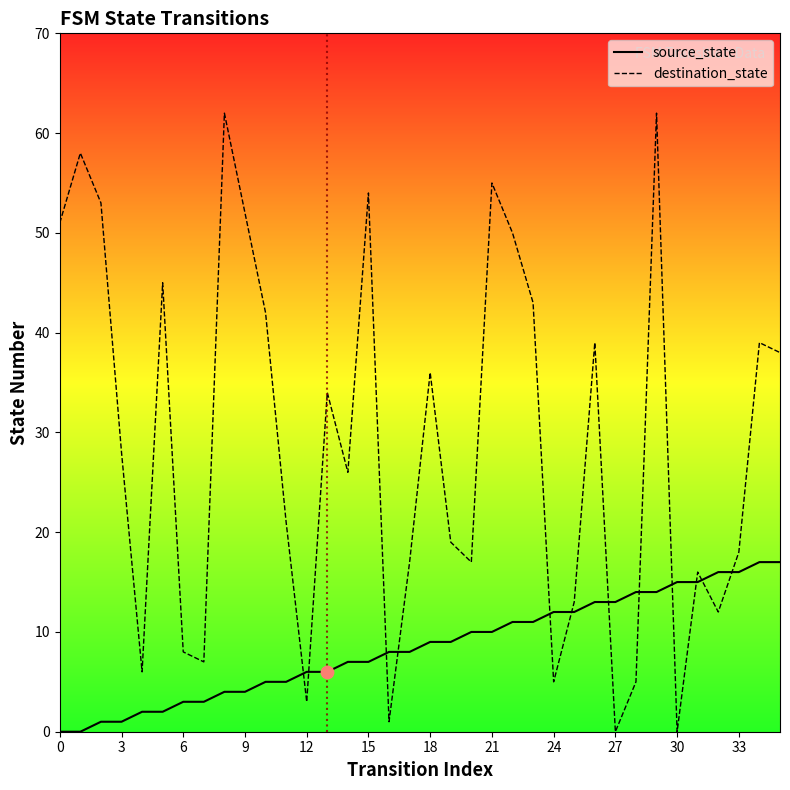

Which series has the largest total across all categories?

destination_state